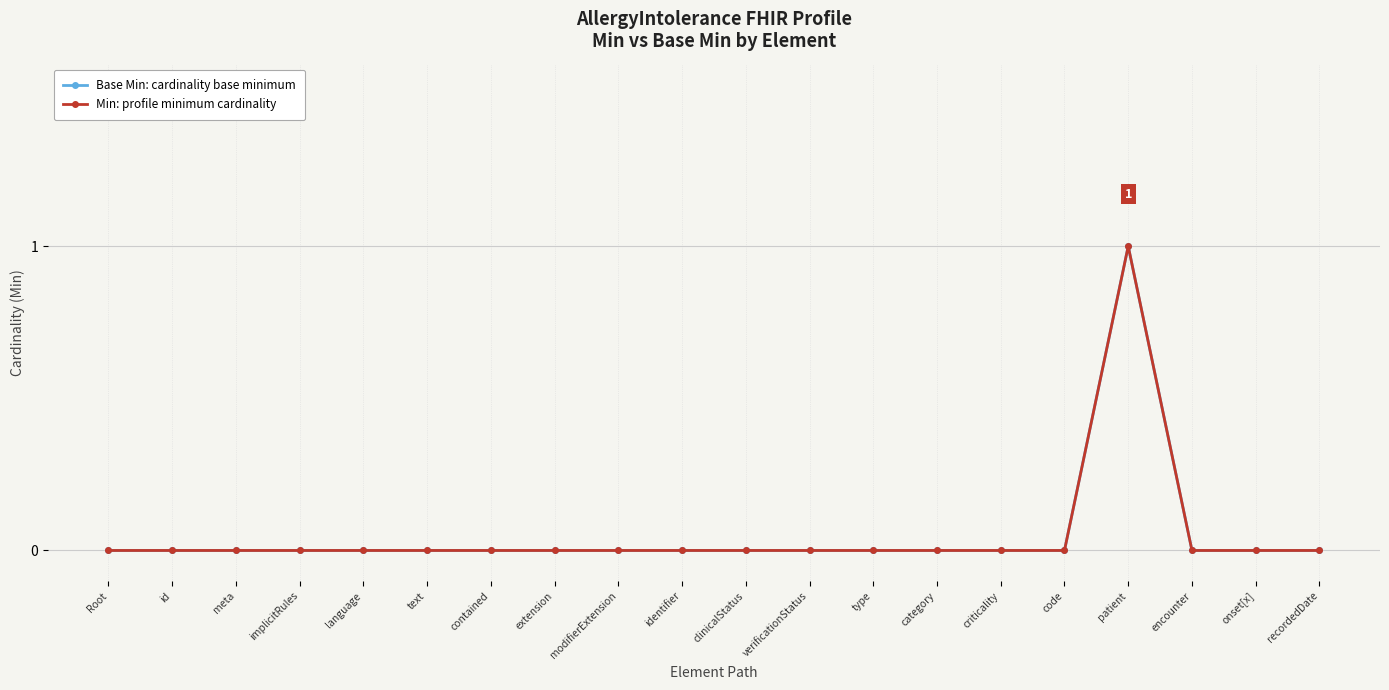

What is the maximum value for Min: profile minimum cardinality?

1